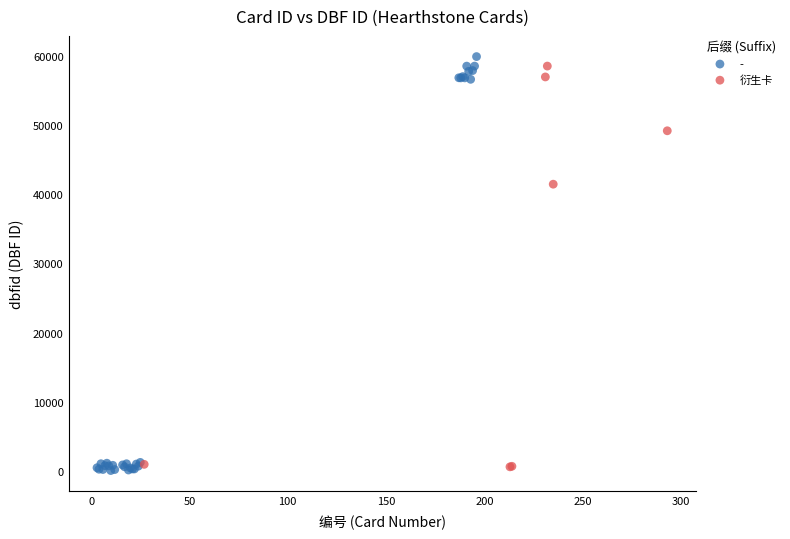

Which series has the largest Y range (max minus min)?

-